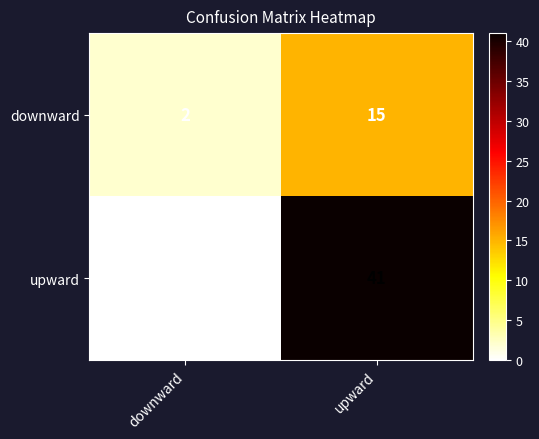

Reading right to left, extract all data points from this chart.

downward: upward=15	downward=2
upward: upward=41	downward=0